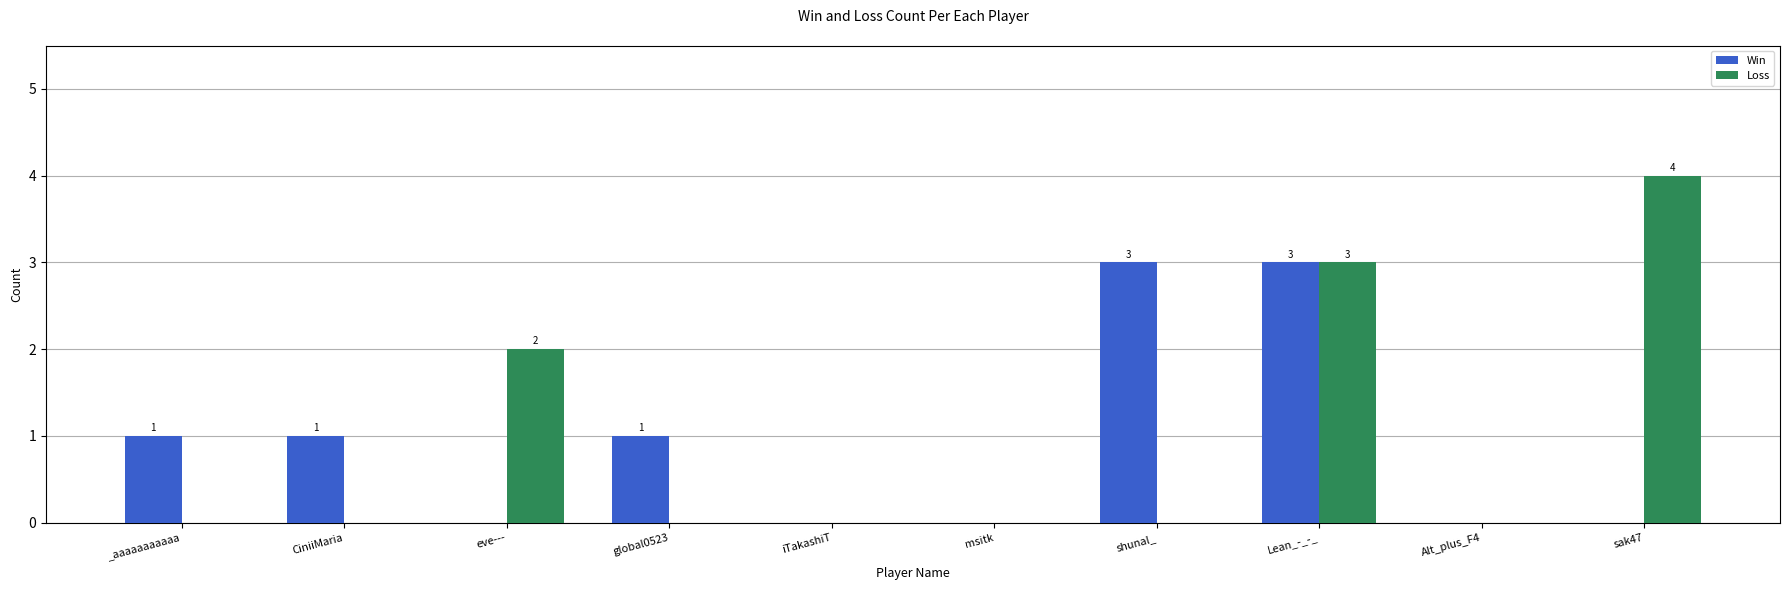

Reading left to right, transcribe all the data shown in this chart.

Win: _aaaaaaaaaaa=1	CiniiMaria=1	eve---=0	global0523=1	iTakashiT=0	msitk=0	shunal_=3	Lean_-_-_=3	Alt_plus_F4=0	sak47=0
Loss: _aaaaaaaaaaa=0	CiniiMaria=0	eve---=2	global0523=0	iTakashiT=0	msitk=0	shunal_=0	Lean_-_-_=3	Alt_plus_F4=0	sak47=4